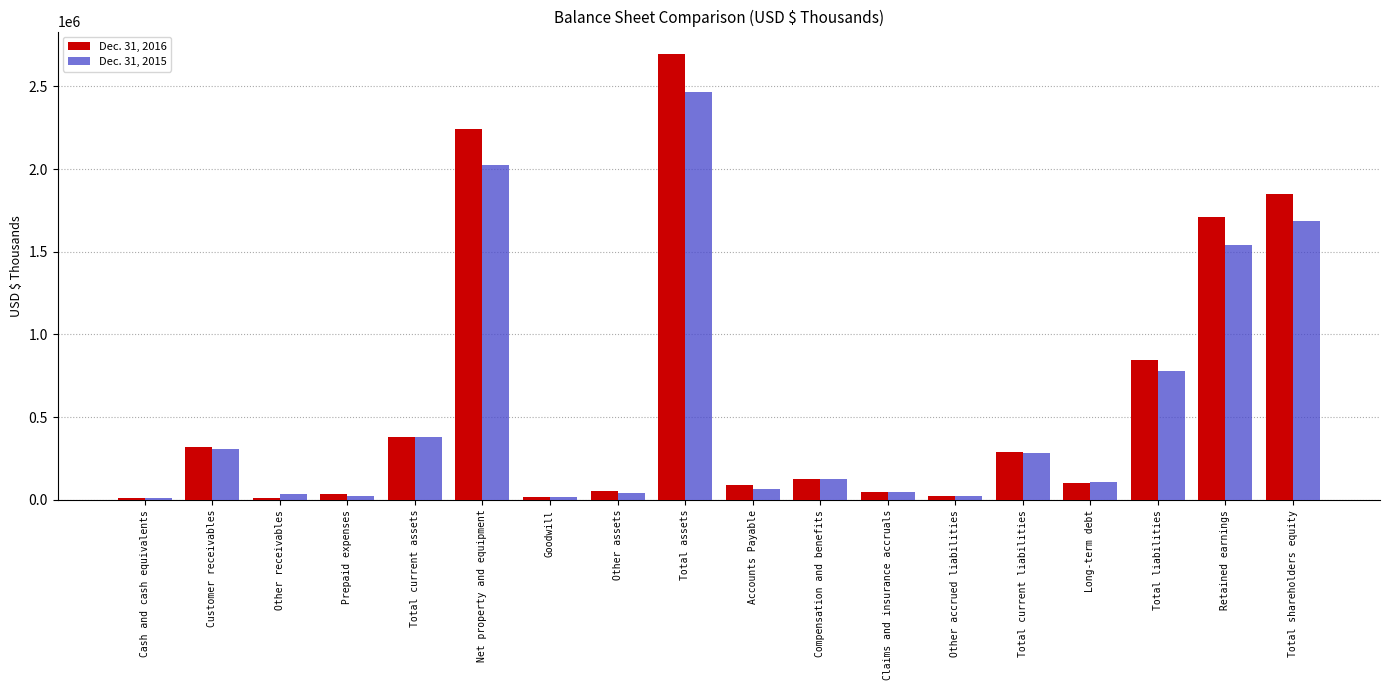

What is the difference between the second highest and minimum values in the Dec. 31, 2016 series?

2231231